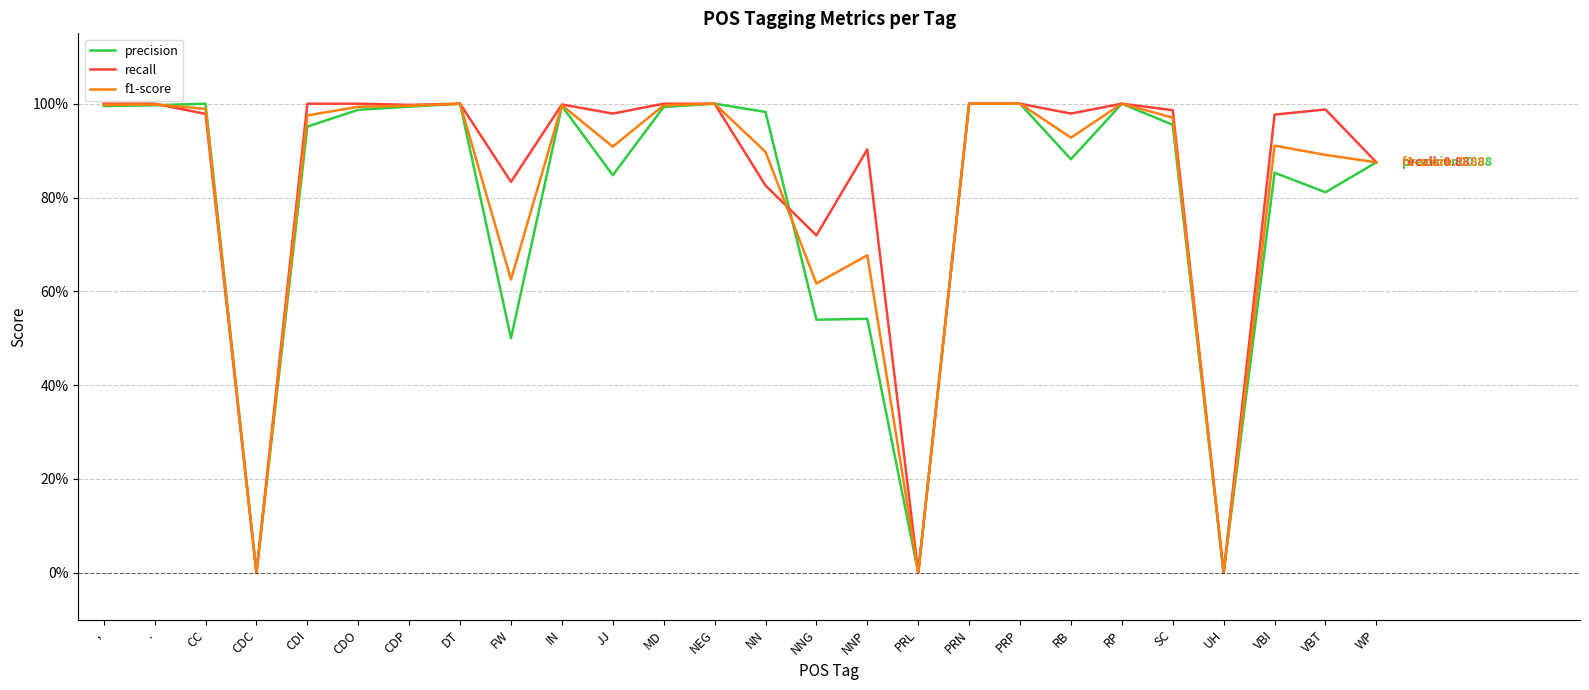

What are all the series names shown in the legend?

precision, recall, f1-score